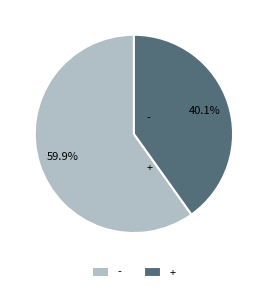

Rank the categories by value from lowest to highest.

+, -